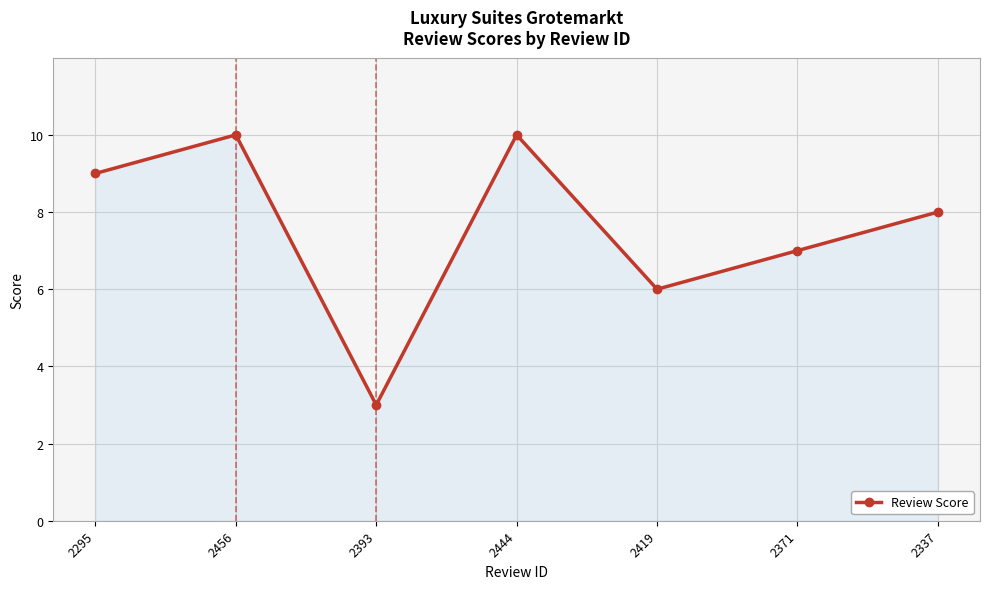

What is the label of the 2nd point from the left?

2456